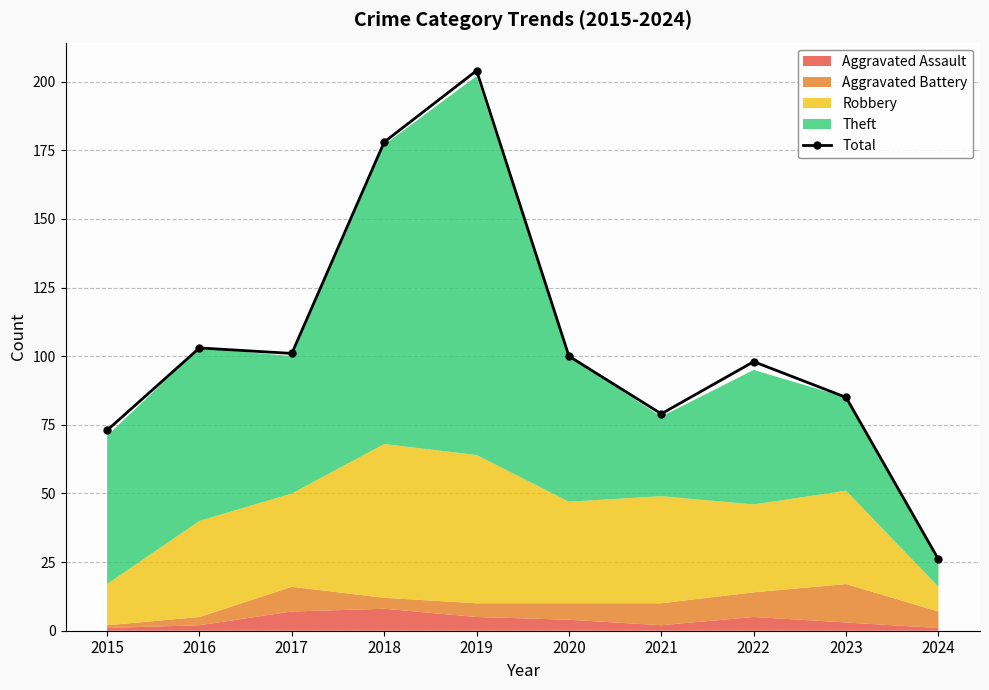

What is the sum of the values at 2016 and 2022?

201